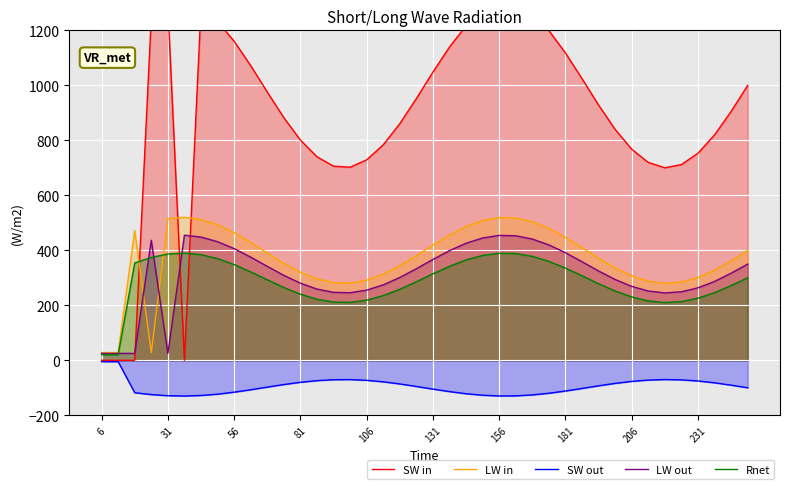

True or false: SW out and LW out intersect in this chart.

False